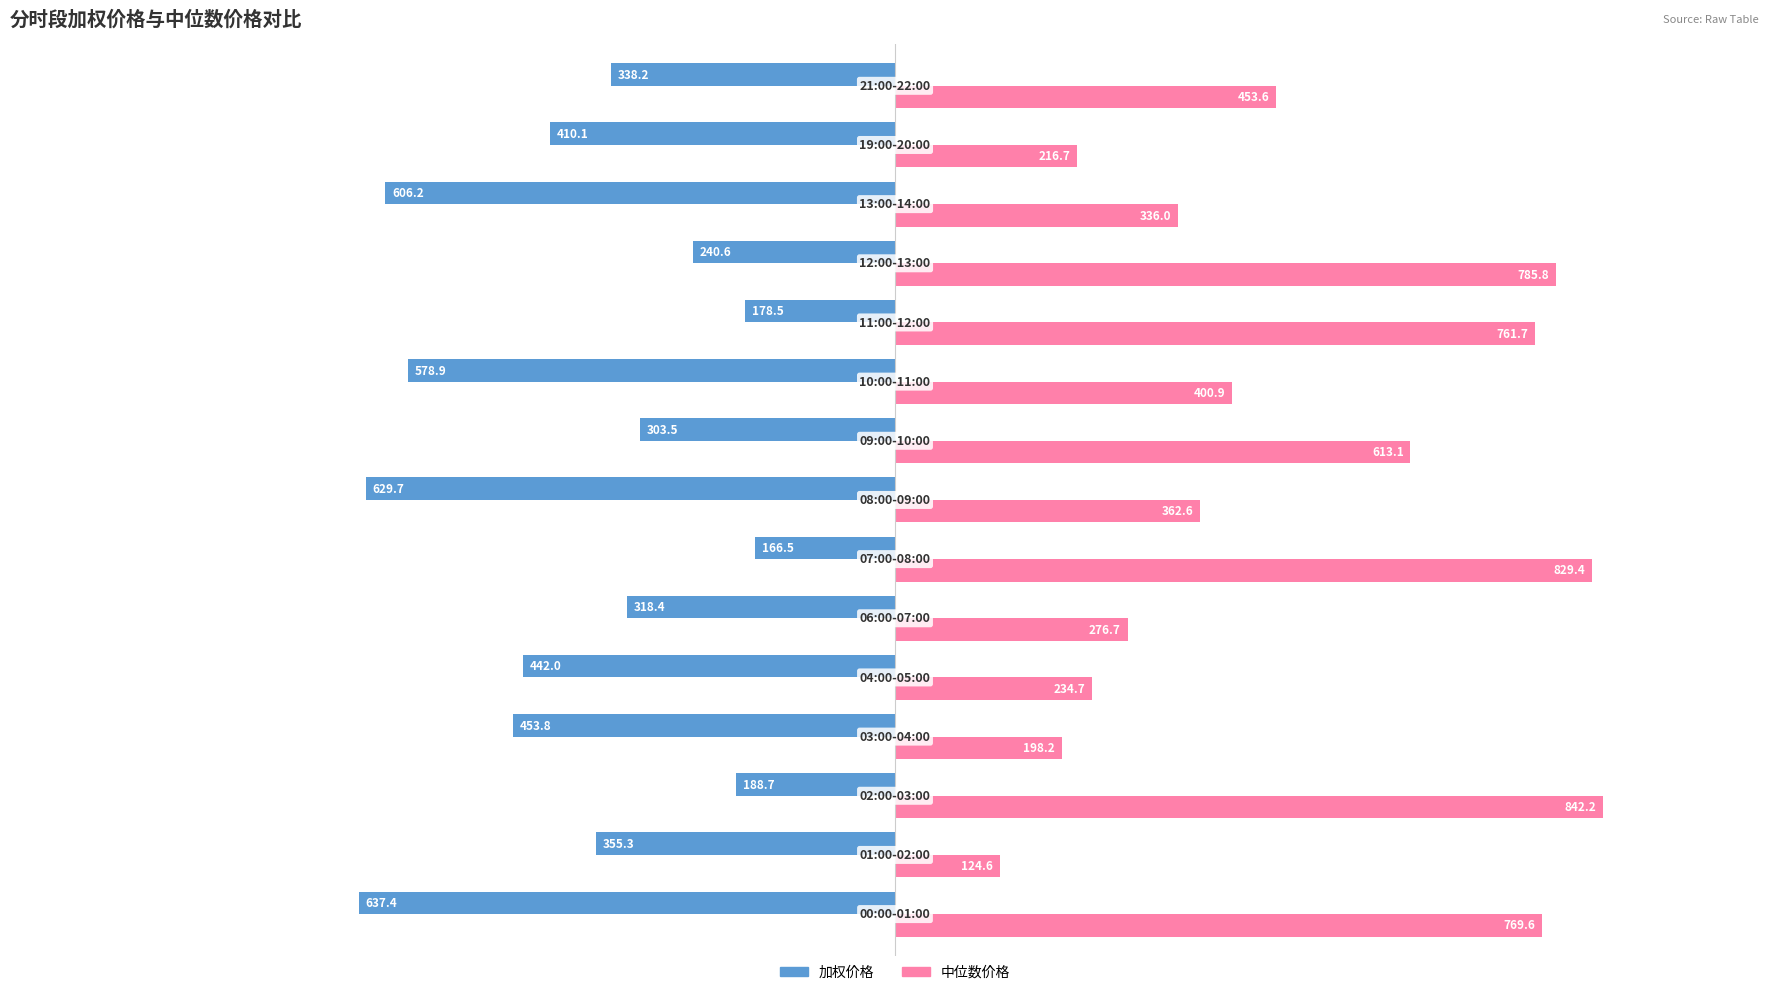

How many data points in 中位数价格 are above 400?

8